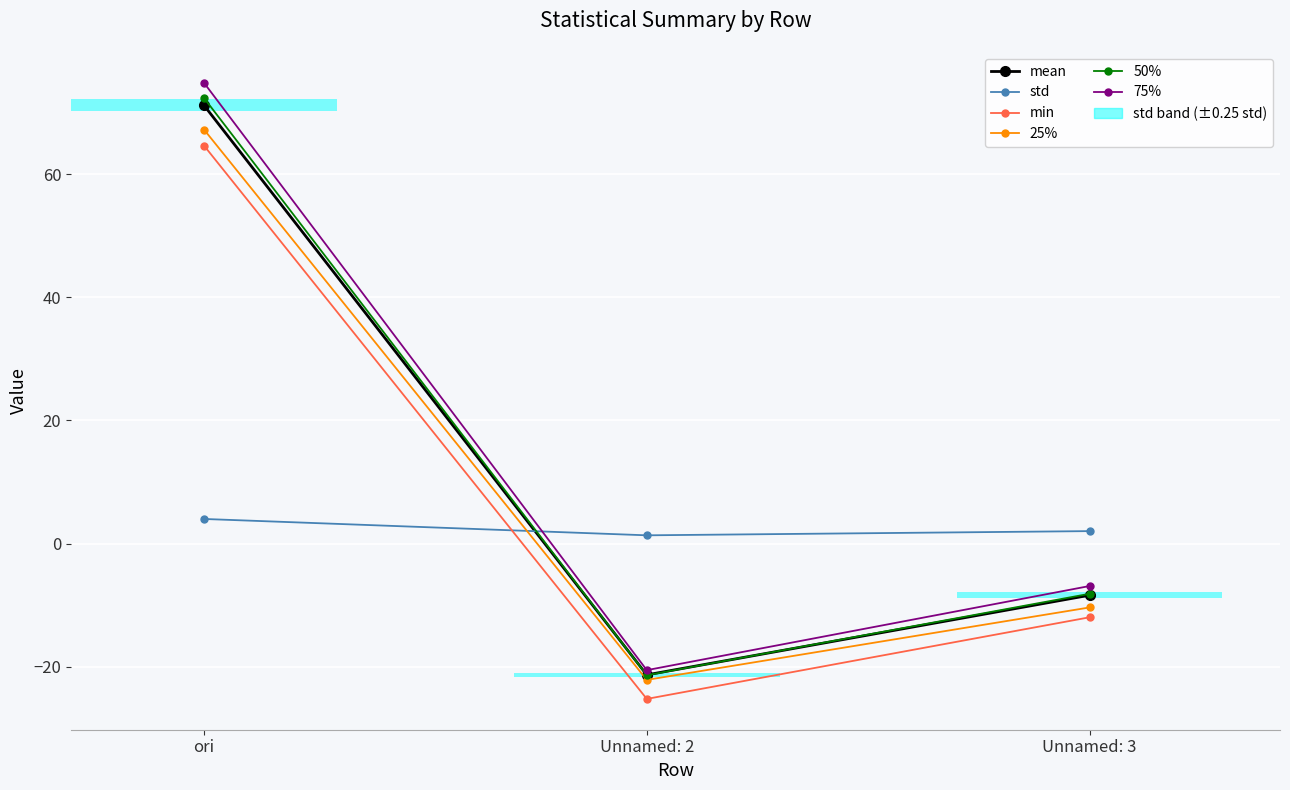

What is the difference between the maximum and second lowest values in the 25% series?

77.6